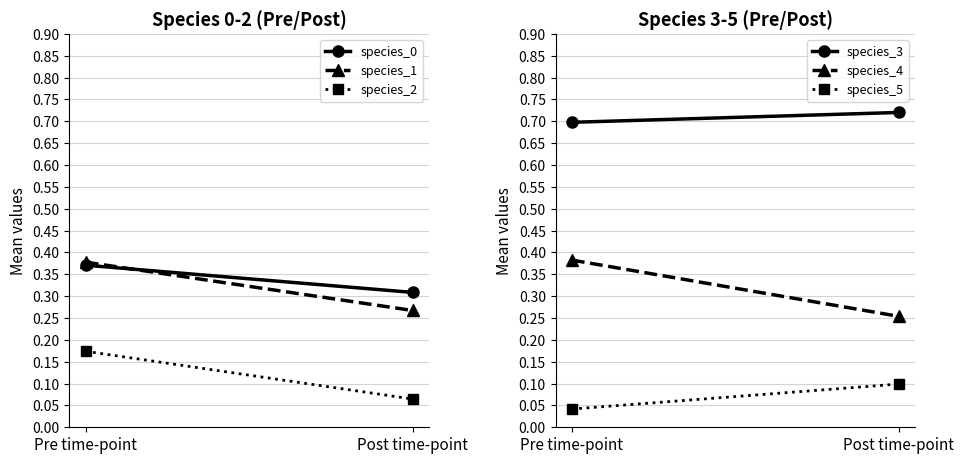

Reading left to right, list all the values displayed in this chart.

species_0: Pre time-point=0.4	Post time-point=0.3
species_1: Pre time-point=0.4	Post time-point=0.3
species_2: Pre time-point=0.2	Post time-point=0.1
species_3: Pre time-point=0.7	Post time-point=0.7
species_4: Pre time-point=0.4	Post time-point=0.3
species_5: Pre time-point=0.0	Post time-point=0.1